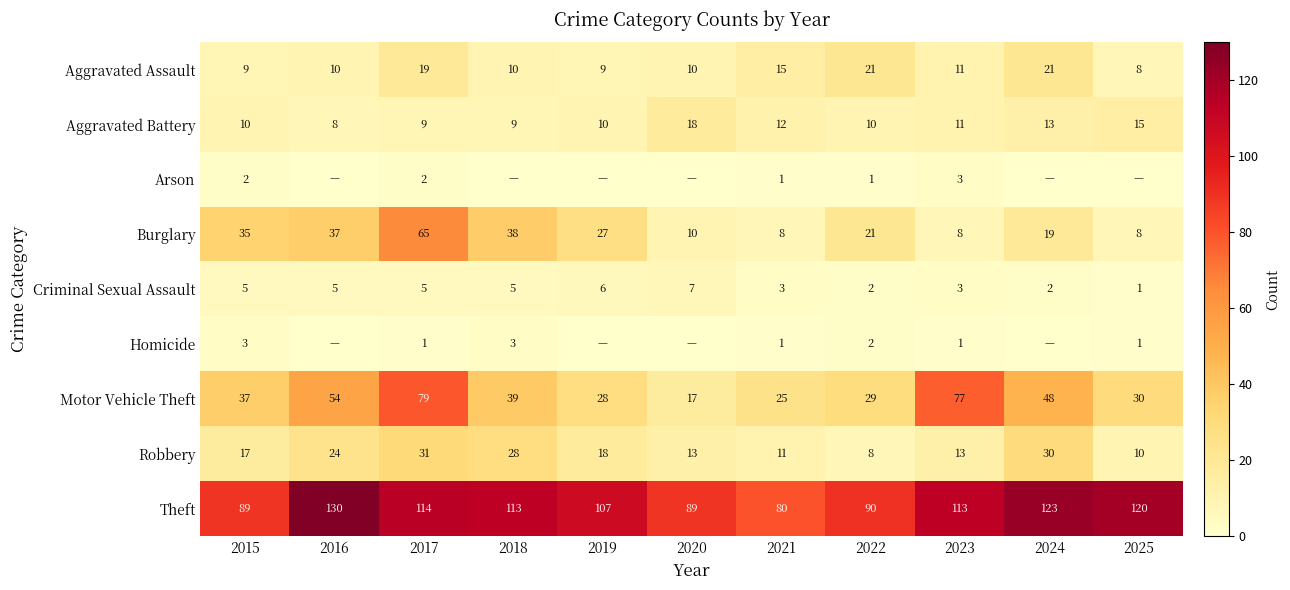

Which series changed the most between 2015 and 2022?

Burglary